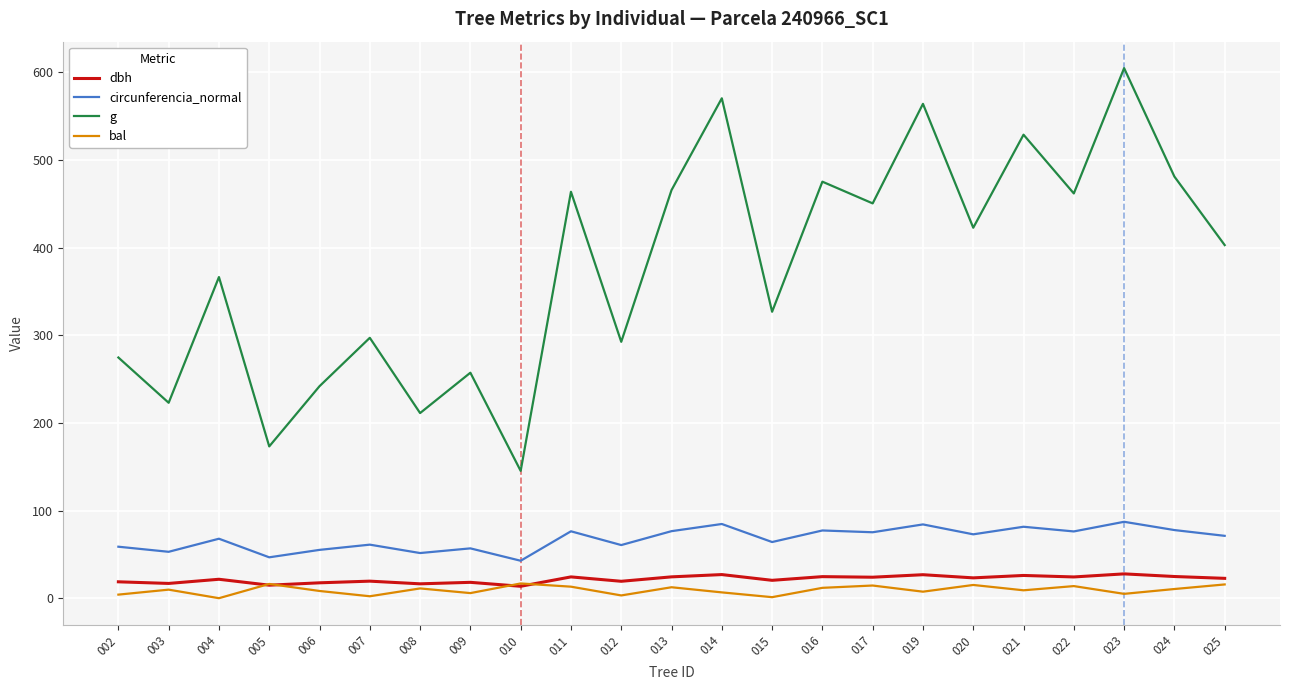

At 002, list the series in order from smallest to largest.

bal, dbh, circunferencia_normal, g